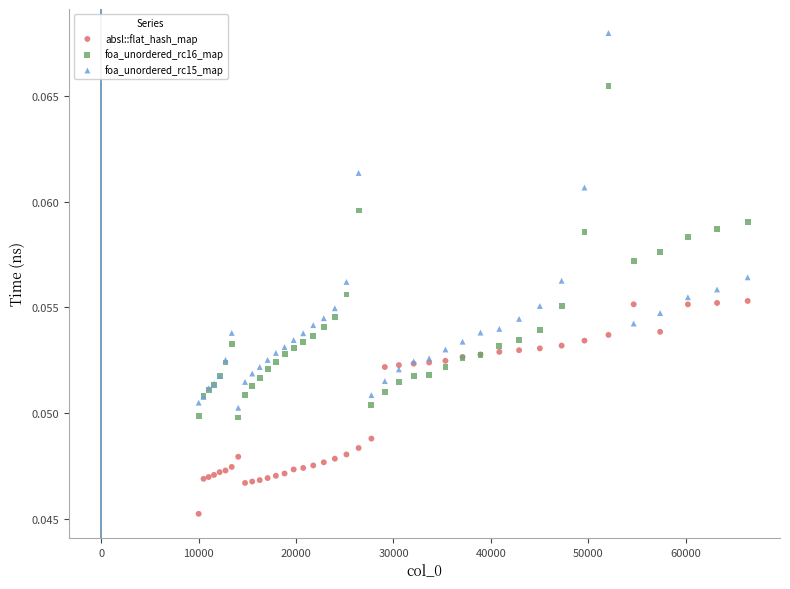

Which series reaches the maximum Y coordinate?

foa_unordered_rc15_map